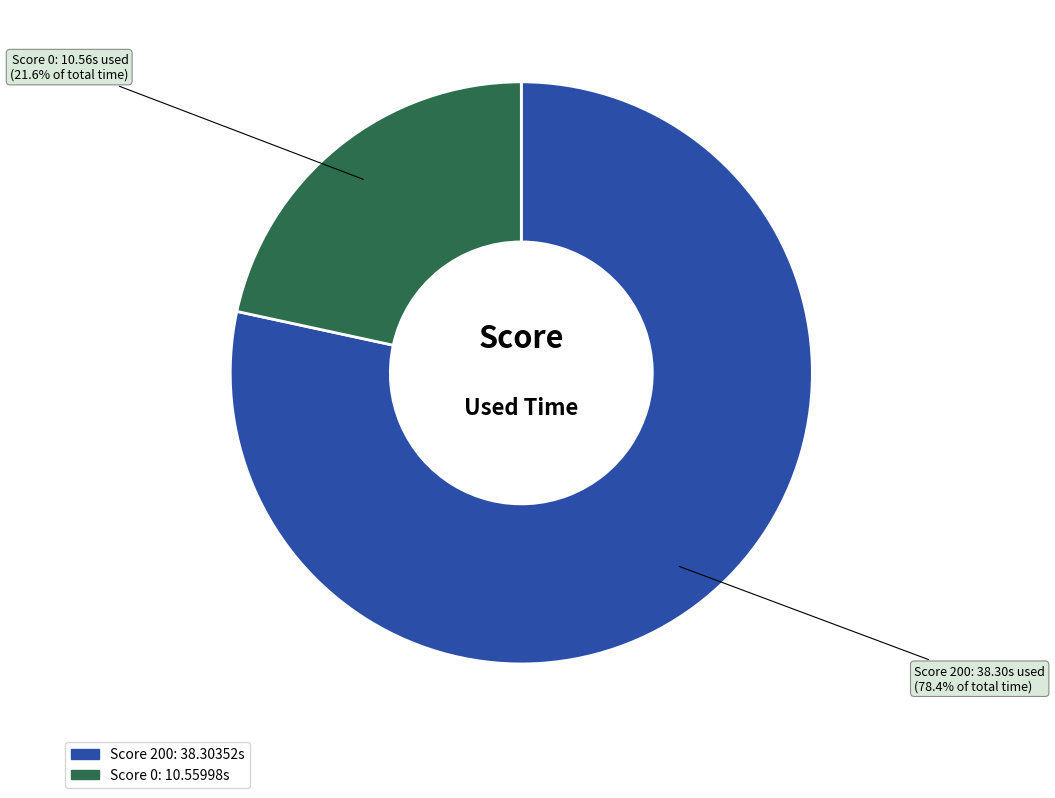

Is Score 200 the majority of the pie?

Yes